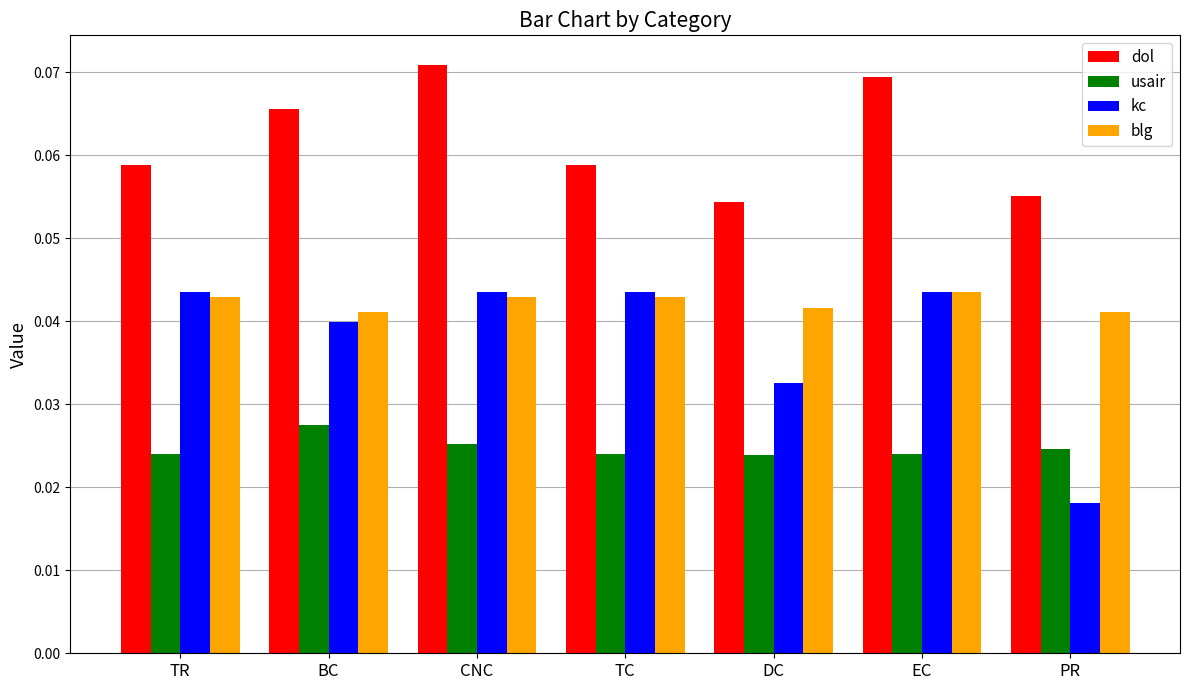

Are the bars grouped side by side (vs. stacked)?

Yes